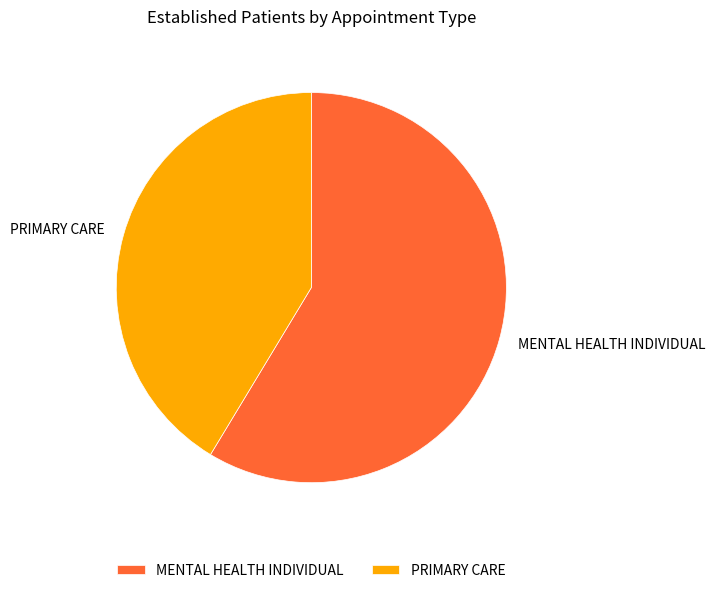

Which slice represents more than half of the pie?

MENTAL HEALTH INDIVIDUAL